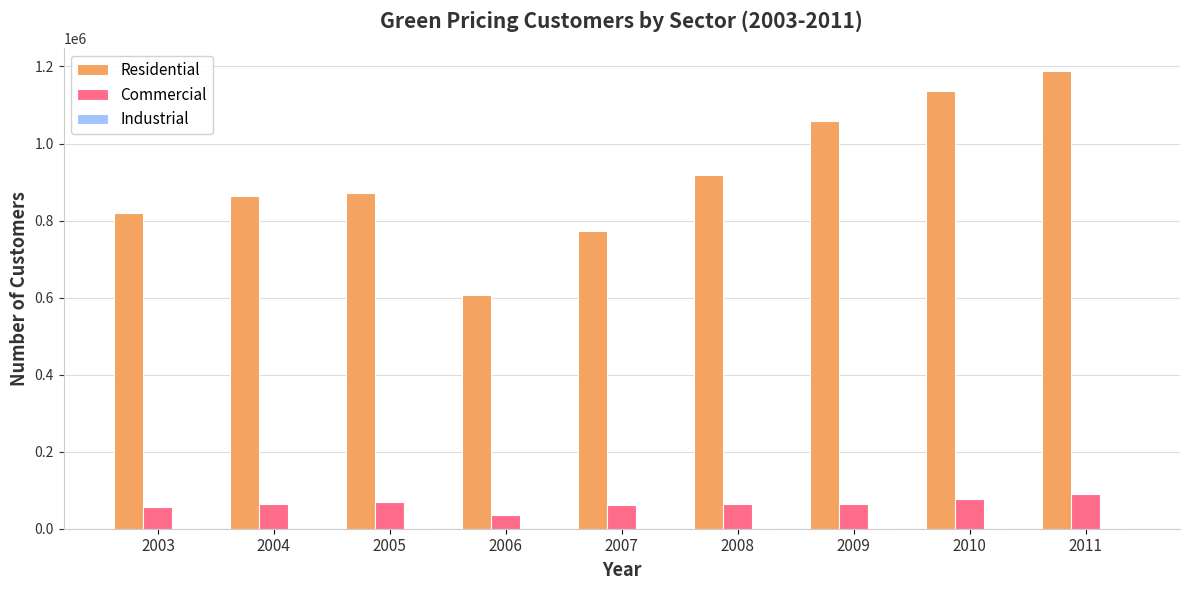

What is the sum of all Residential values?

8237840